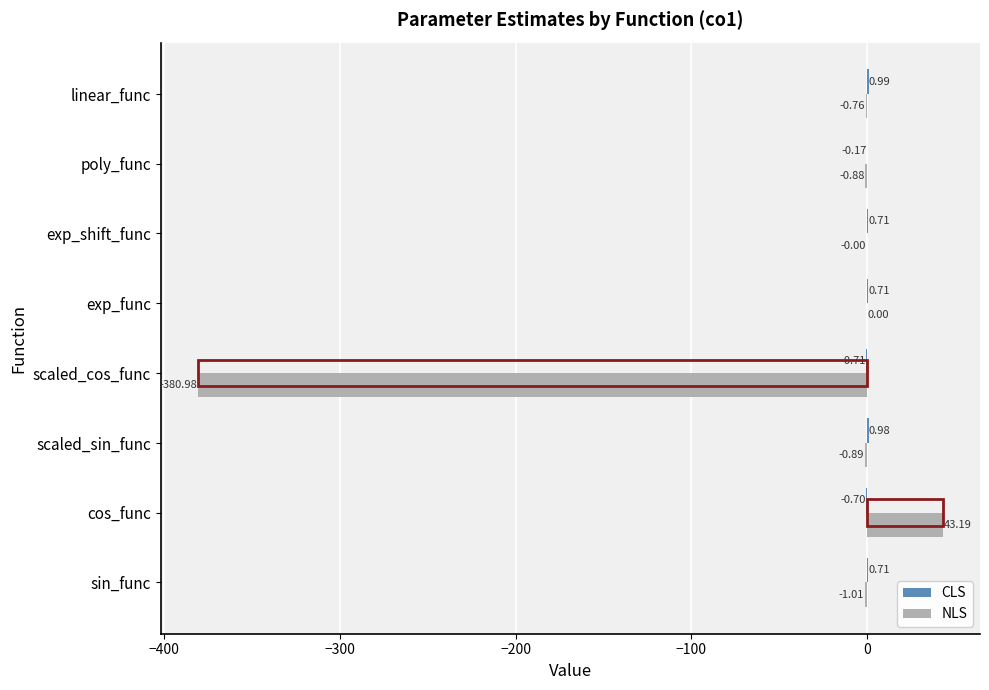

Where is NLS nearest to the value -168?

sin_func